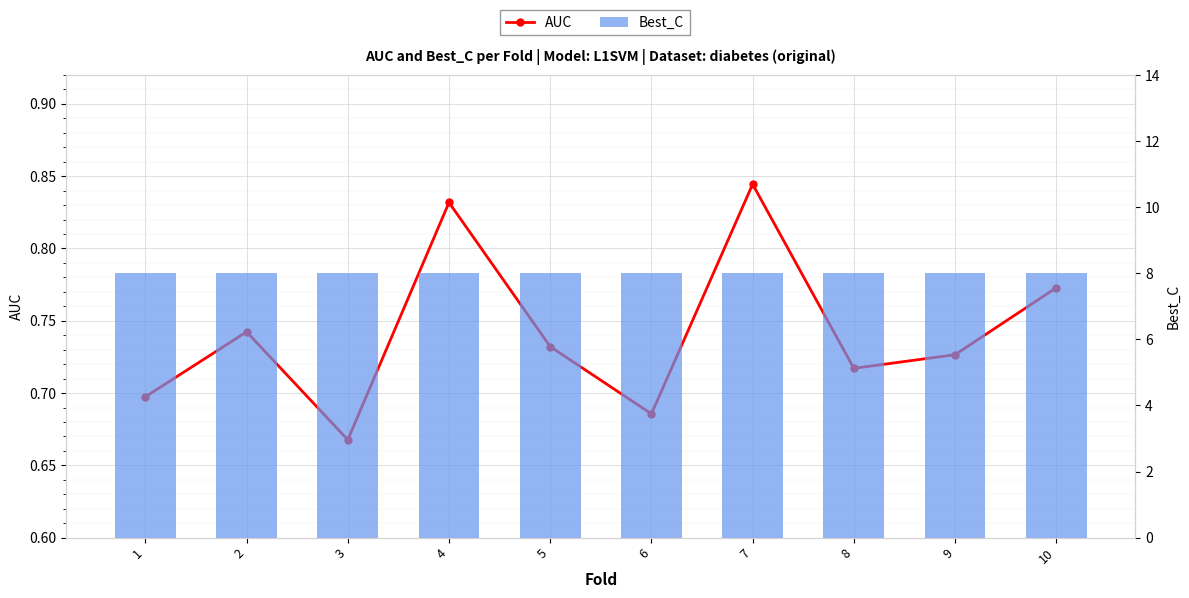

Reading right to left, list all the values displayed in this chart.

AUC: 0.8	0.7	0.7	0.8	0.7	0.7	0.8	0.7	0.7	0.7
Best_C: 8.0	8.0	8.0	8.0	8.0	8.0	8.0	8.0	8.0	8.0